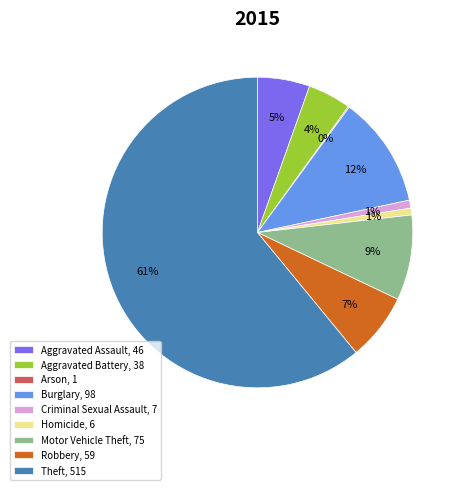

Does any single category account for the majority?

Yes